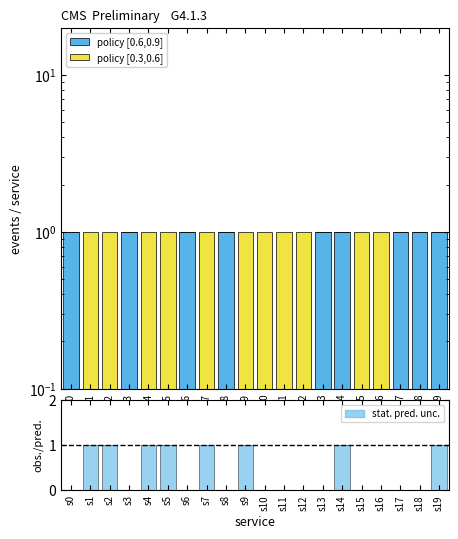

What is the sum of the policy [0.3,0.6] values at s17 and s5?

1